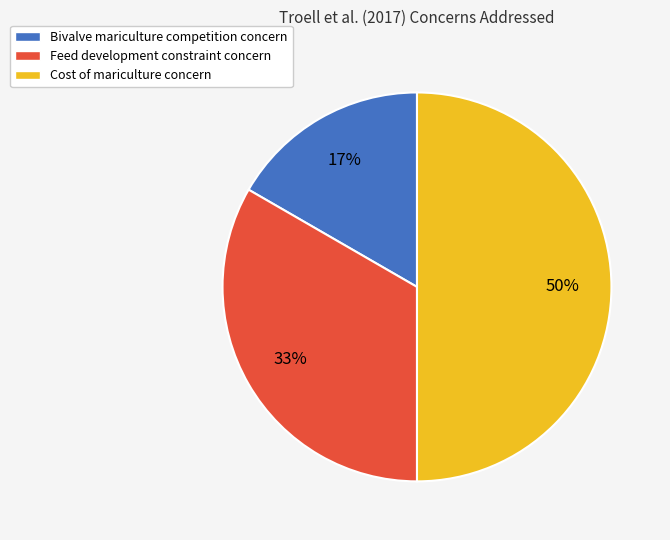

Which has a higher value, Cost of mariculture concern or Feed development constraint concern?

Cost of mariculture concern